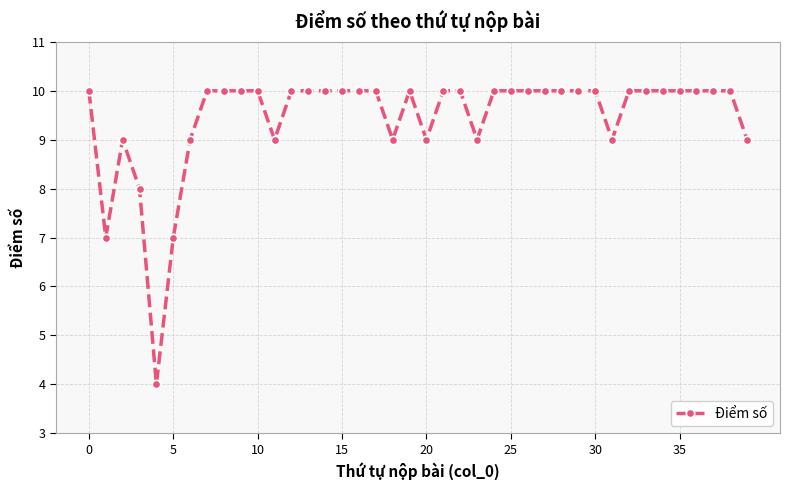

What is the value of the 1st point from the left?

10